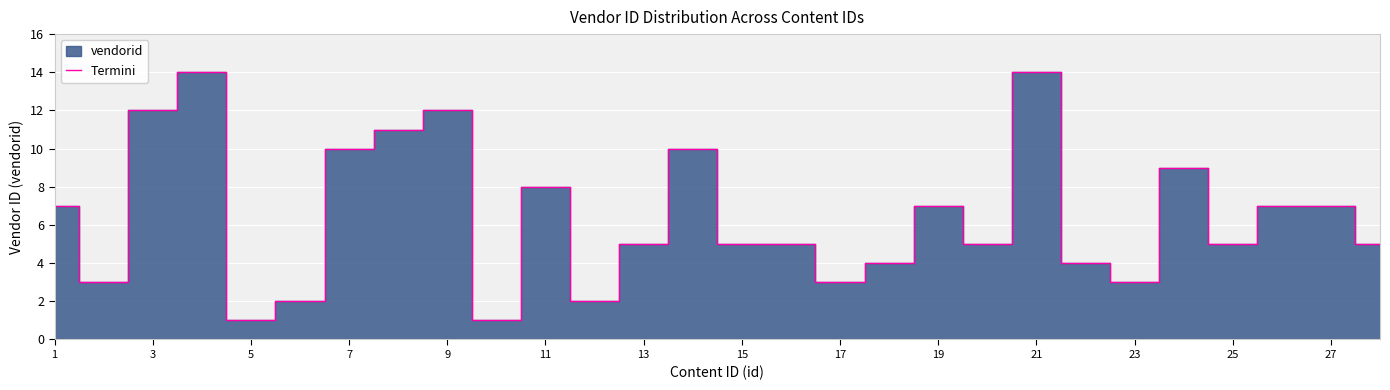

The value of Termini at 17 is 5. True or false?

False